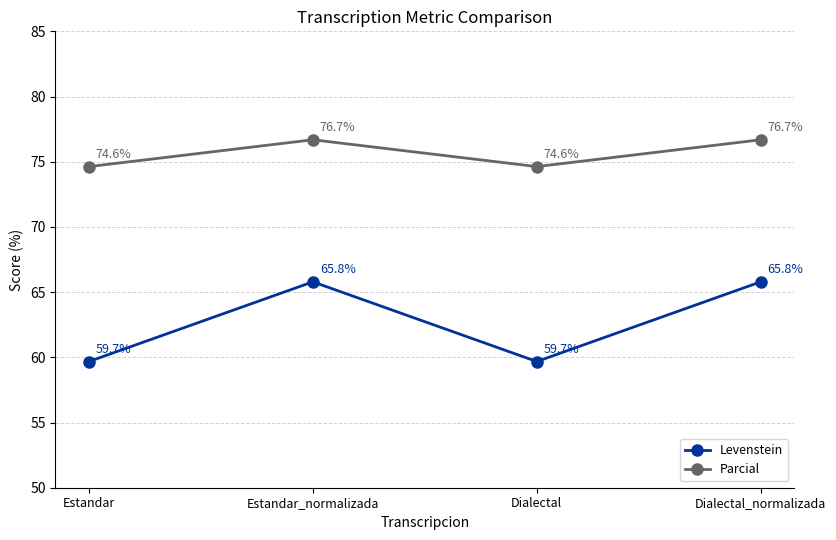

Reading left to right, list all the values displayed in this chart.

Levenstein: Estandar=59.7	Estandar_normalizada=65.8	Dialectal=59.7	Dialectal_normalizada=65.8
Parcial: Estandar=74.6	Estandar_normalizada=76.7	Dialectal=74.6	Dialectal_normalizada=76.7